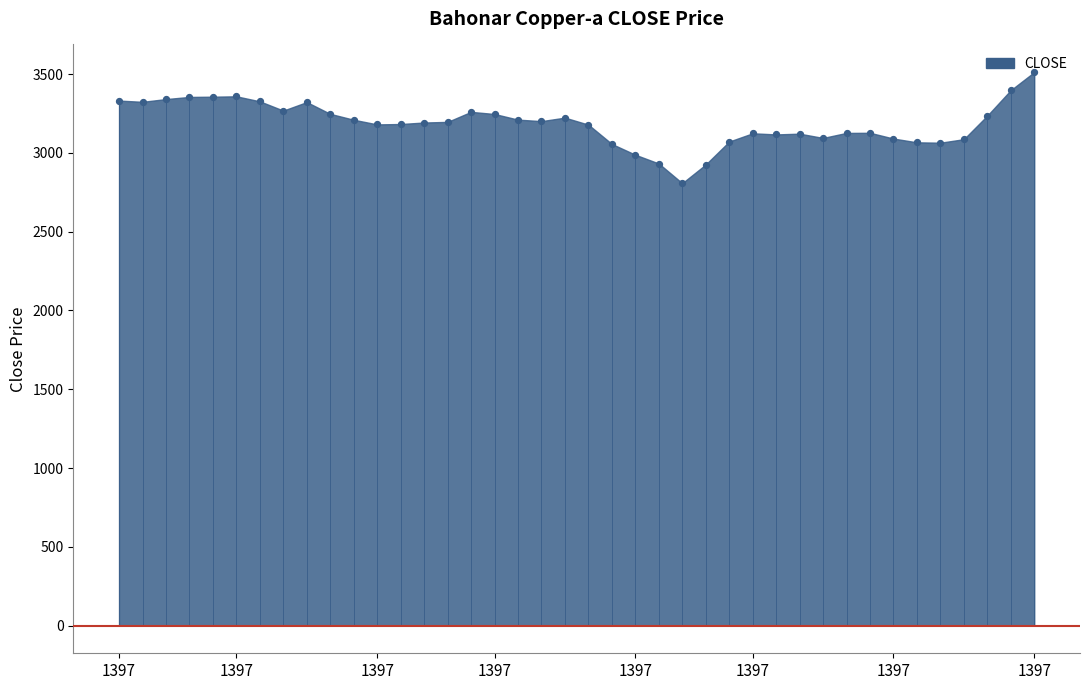

What is the change in value from 22 to 37?

+248.2